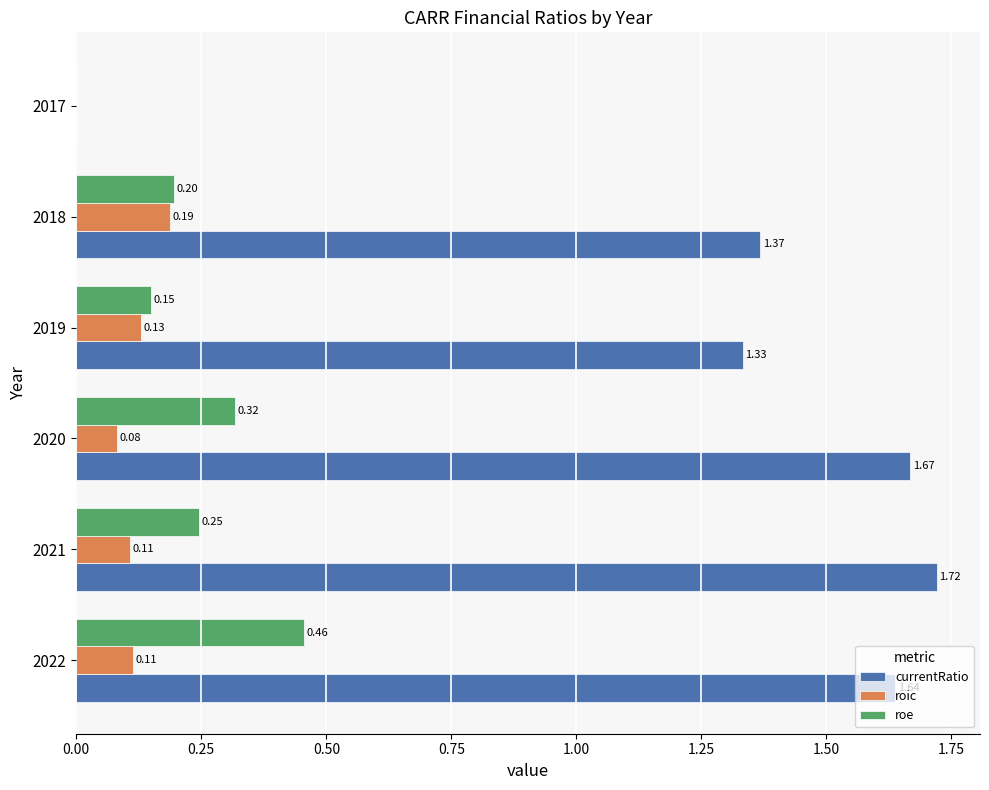

Is the value of roic at 2021 greater than the value of currentRatio at 2019?

No